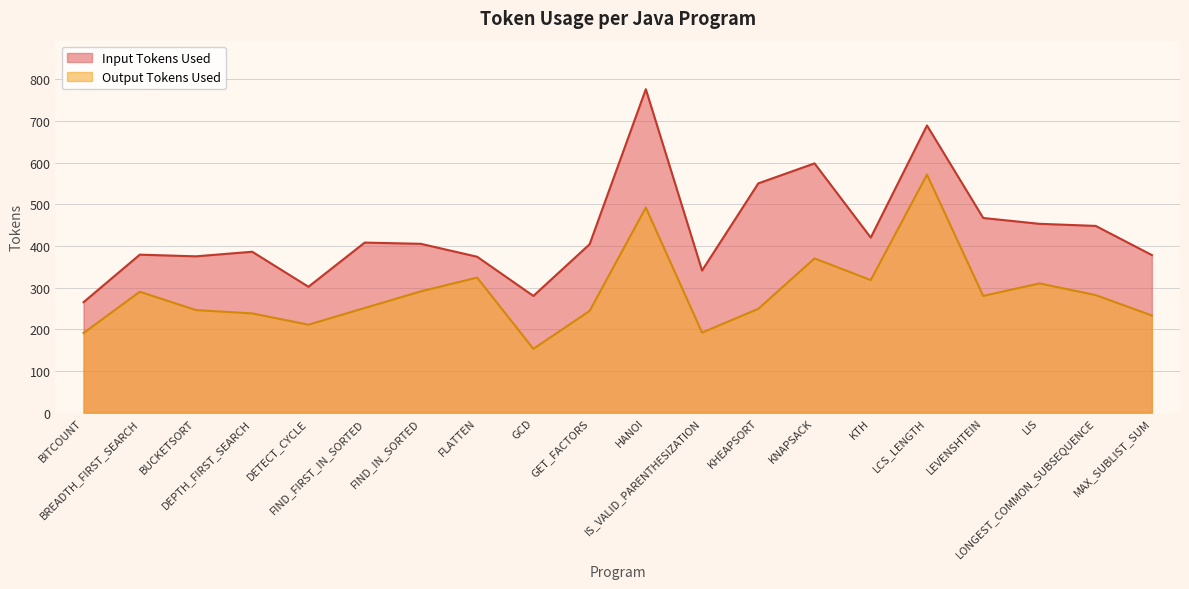

What is the label of the 1st point from the left?

BITCOUNT